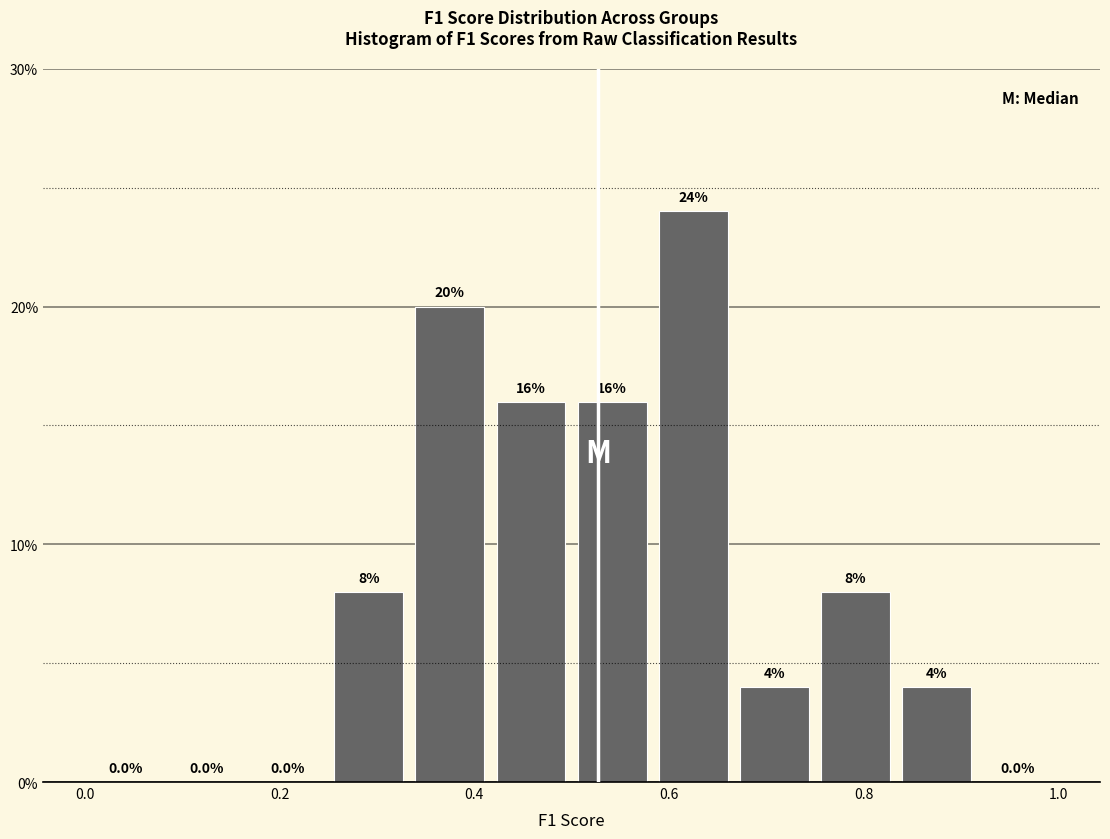

Reading left to right, transcribe this chart: for each bar, give the range it covers on the x-axis and its height. The bar edges are not printed on the chart, so give them approximately, as read against the axis.

0.00 to 0.08: 0.0
0.08 to 0.16: 0.0
0.16 to 0.26: 0.0
0.26 to 0.34: 8.0
0.34 to 0.42: 20.0
0.42 to 0.50: 16.0
0.50 to 0.58: 16.0
0.58 to 0.66: 24.0
0.66 to 0.76: 4.0
0.76 to 0.84: 8.0
0.84 to 0.92: 4.0
0.92 to 1.00: 0.0